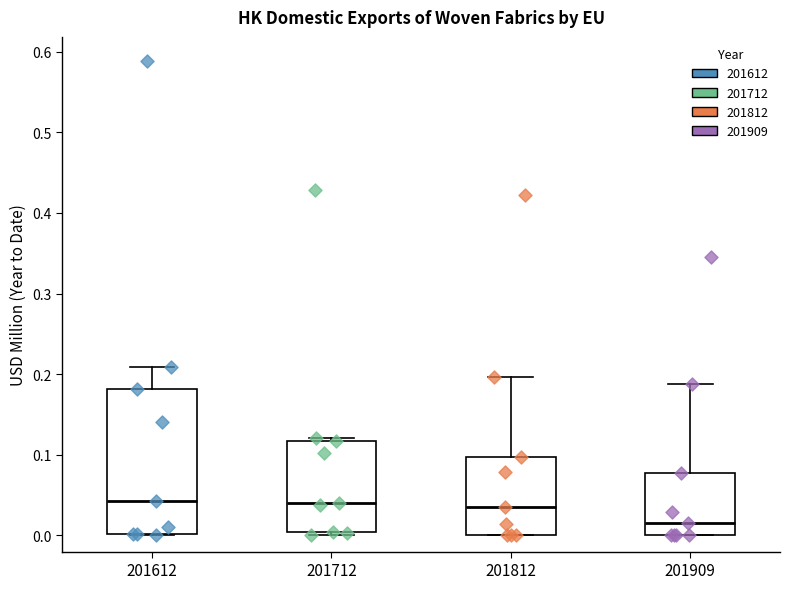

Reading left to right, transcribe this box plot: for each box, give where its median line is, the range the box spans, and where its two whiskers end, as read against the y-axis. The values are not printed on the chart, so give them approximately, as read against the axis.

201612: median 0.04, box 0.00 to 0.18, whiskers 0.00 to 0.21
201712: median 0.04, box 0.00 to 0.12, whiskers 0.00 (just below the box's lower edge) to 0.12 (just above the box's upper edge)
201812: median 0.04, box 0.00 to 0.10, whiskers 0.00 to 0.20
201909: median 0.02, box 0.00 to 0.08, whiskers 0.00 to 0.19